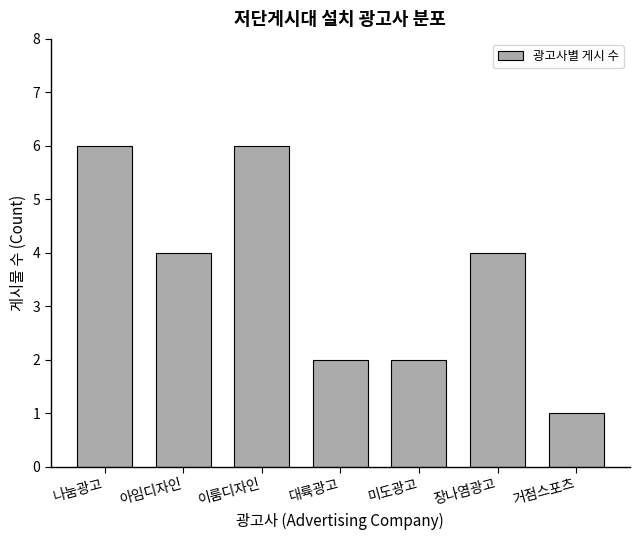

What is the value of the 5th bar from the left?

2